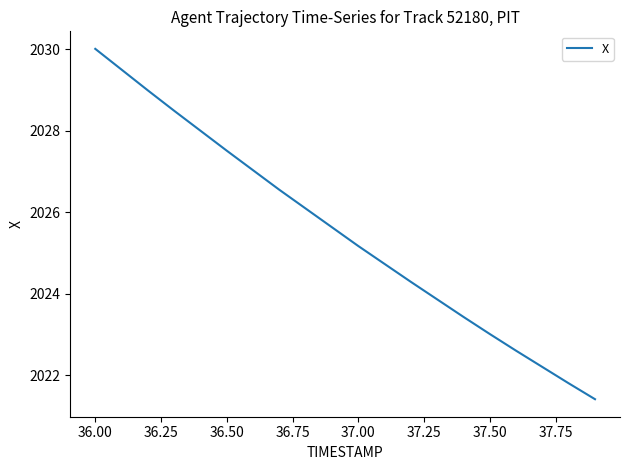

What is the smallest value displayed?

2021.4